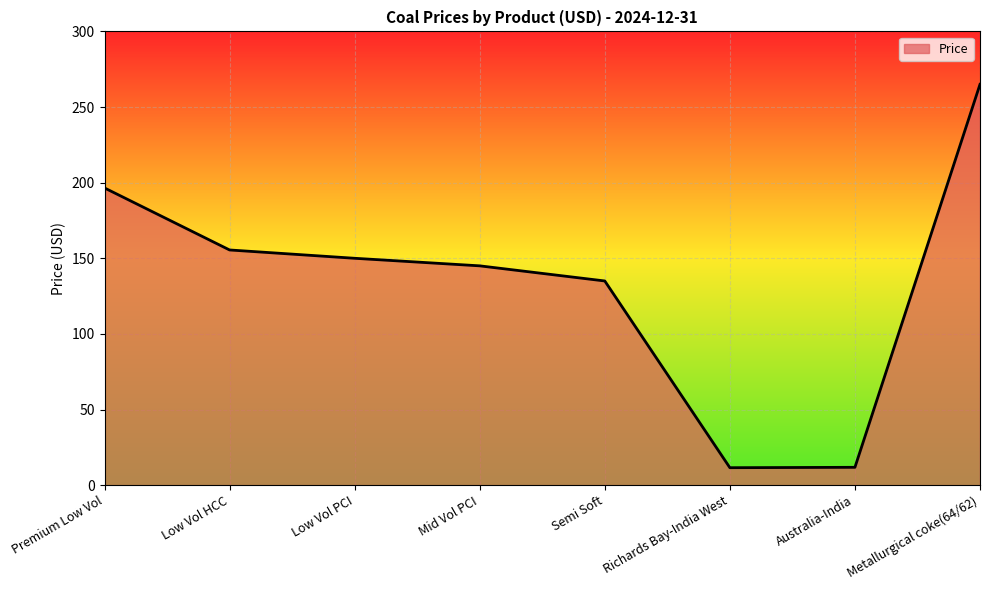

True or false: the data has more than 2 interior local peaks.

False